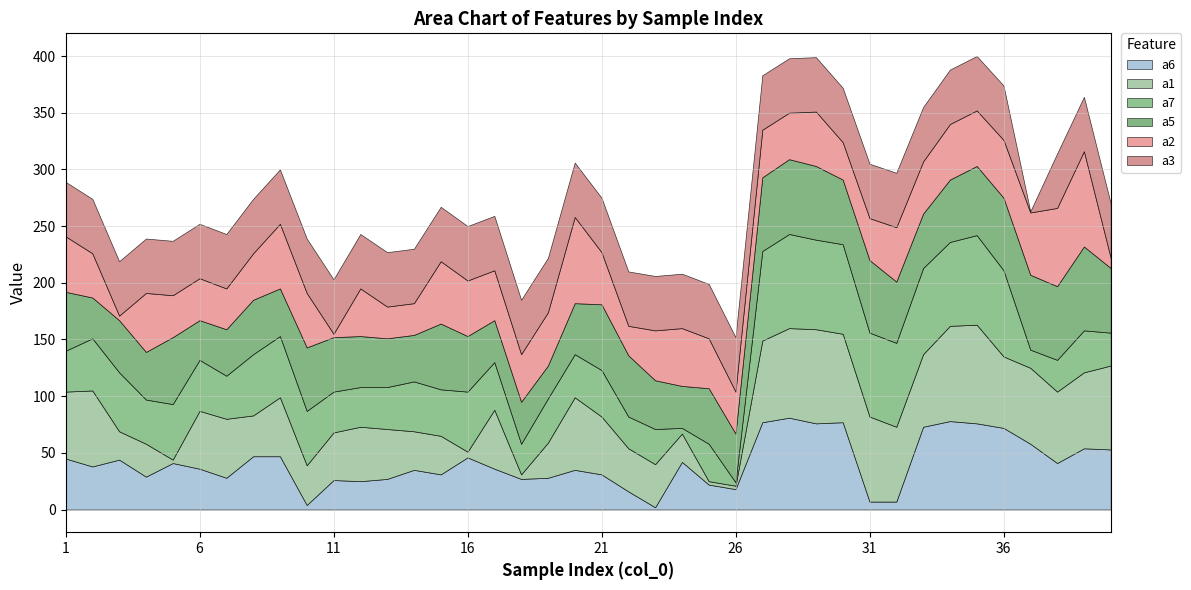

What is the sum of the a2 values at 28 and 12?

83